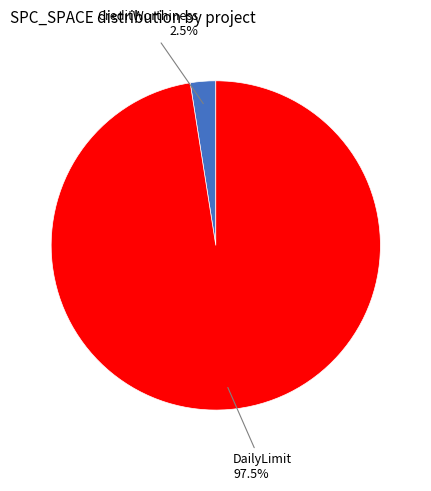

Does any single category account for the majority?

Yes